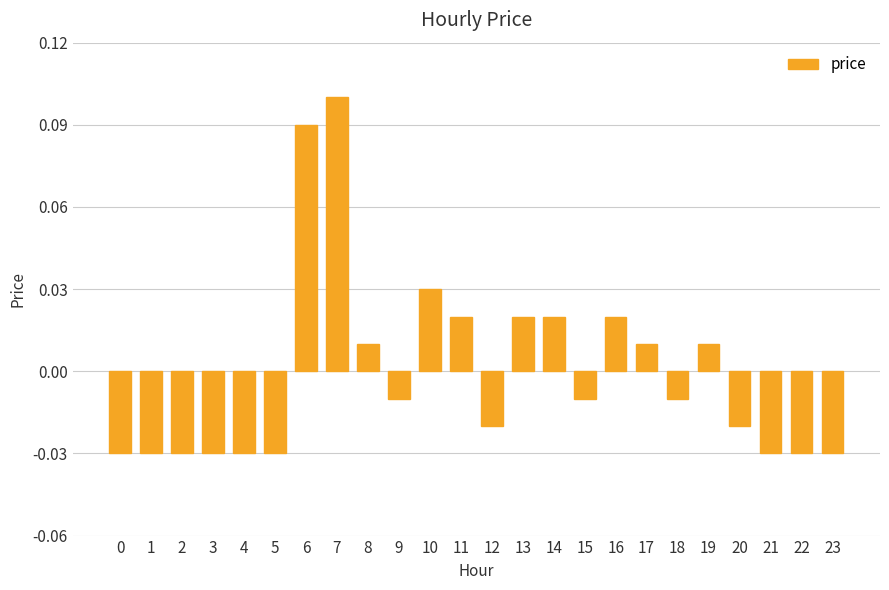

Does the chart contain any negative values?

Yes